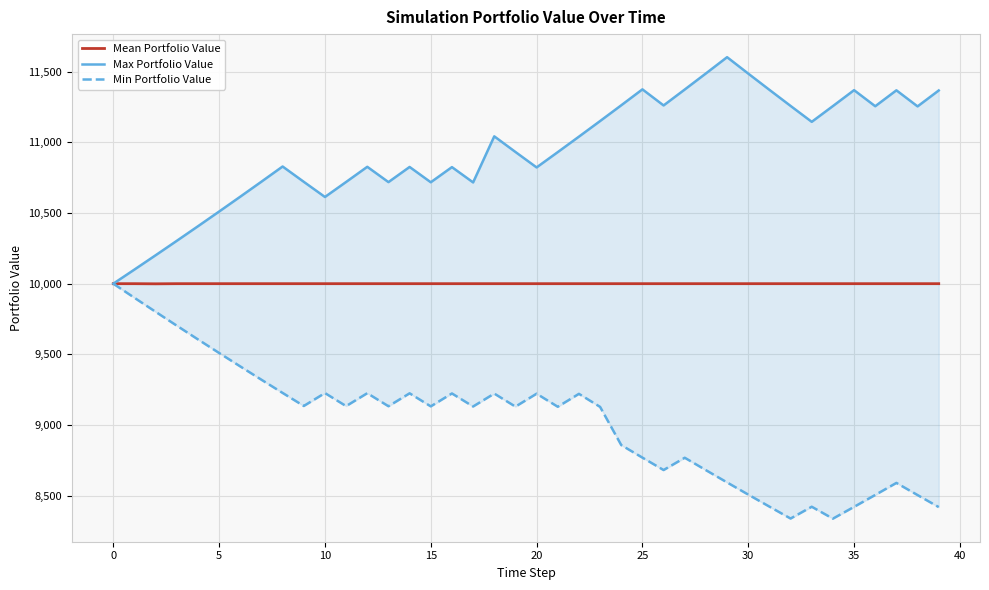

What is the total value across all series at 27?

30142.0